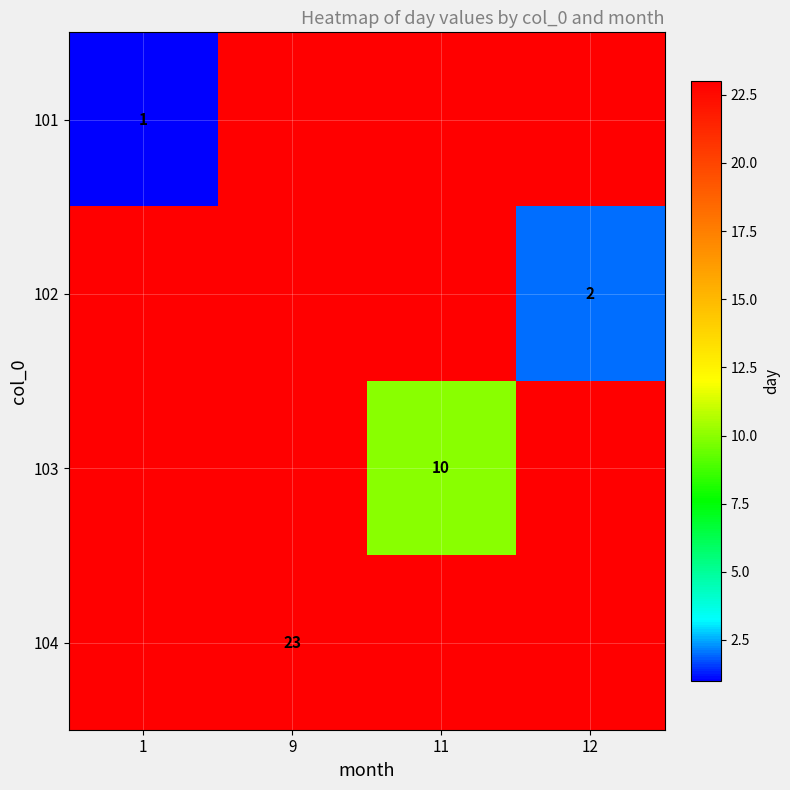

The value of 101 at 1 is 1. True or false?

True